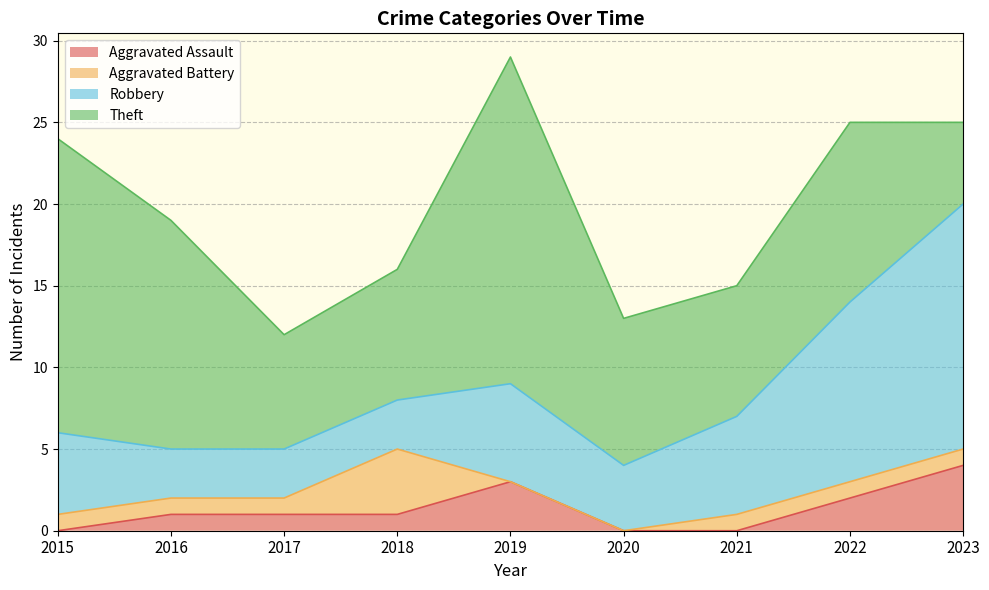

Between 2017 and 2019, which is larger?

2019